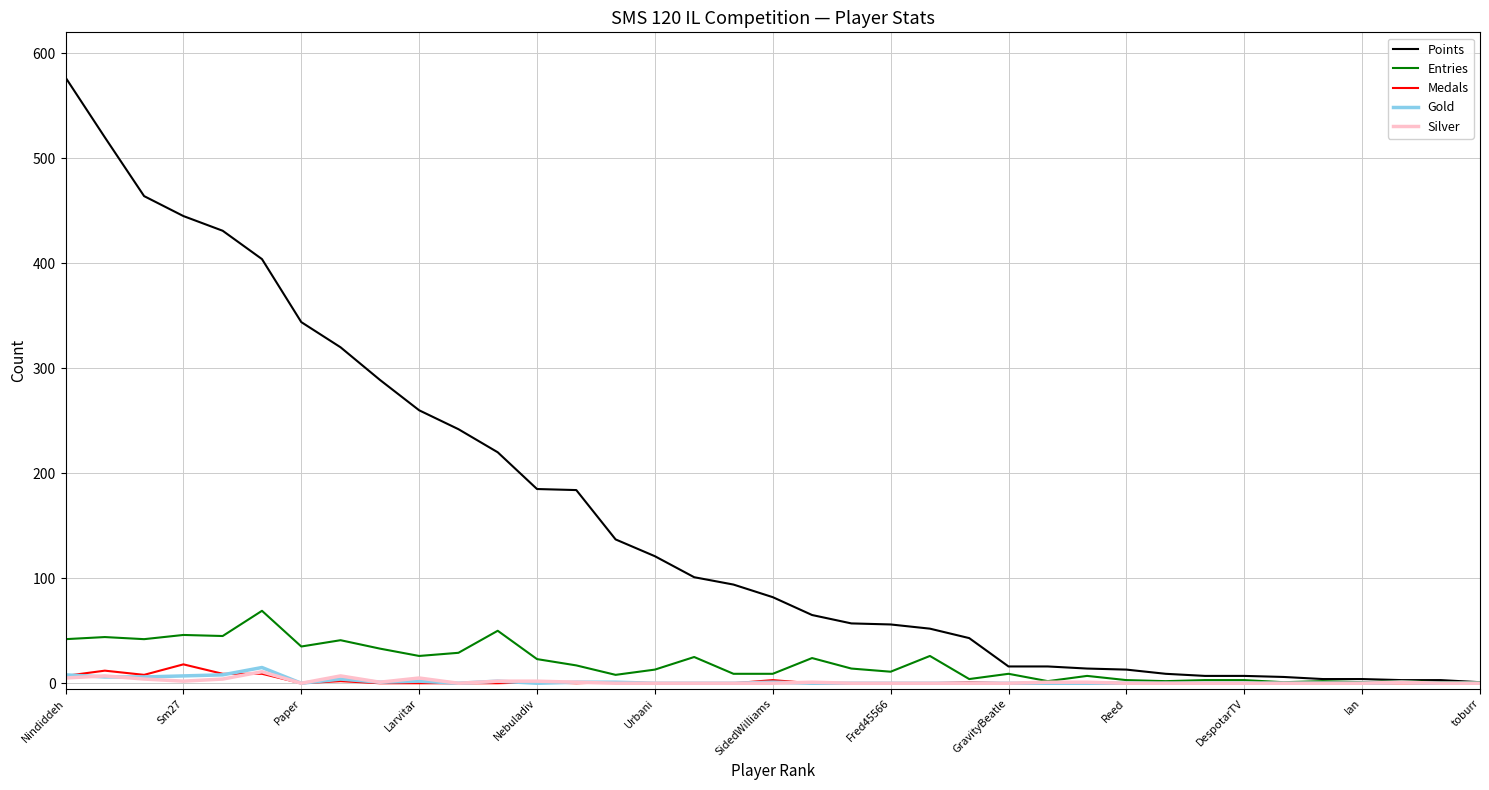

What is the maximum value for Gold?

15